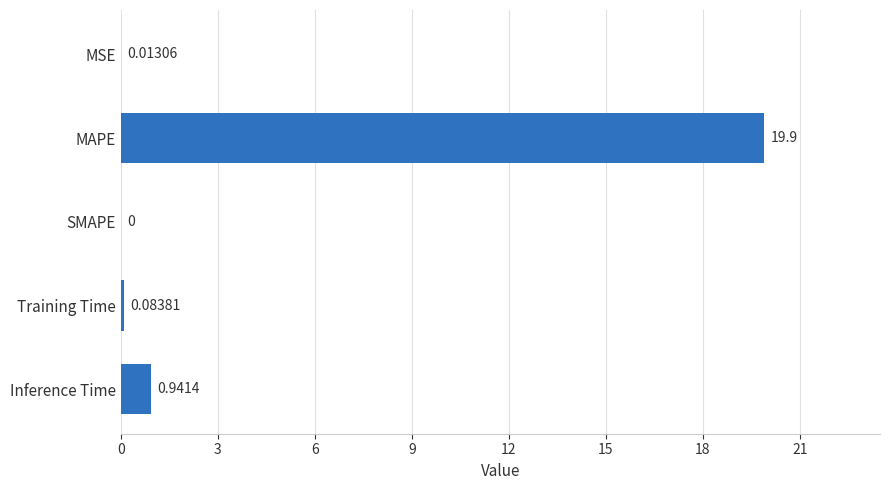

Count the number of categories in the chart.

5